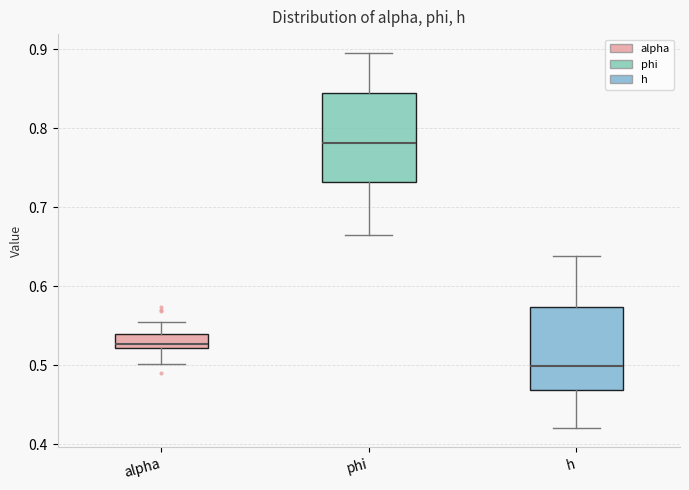

Which box's median line is the lowest?

h